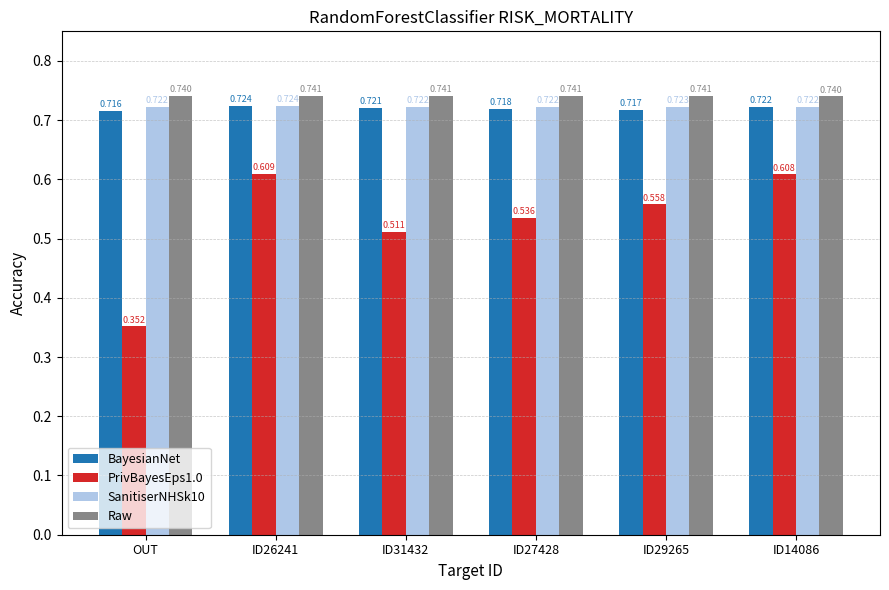

Which series has the largest total across all categories?

Raw